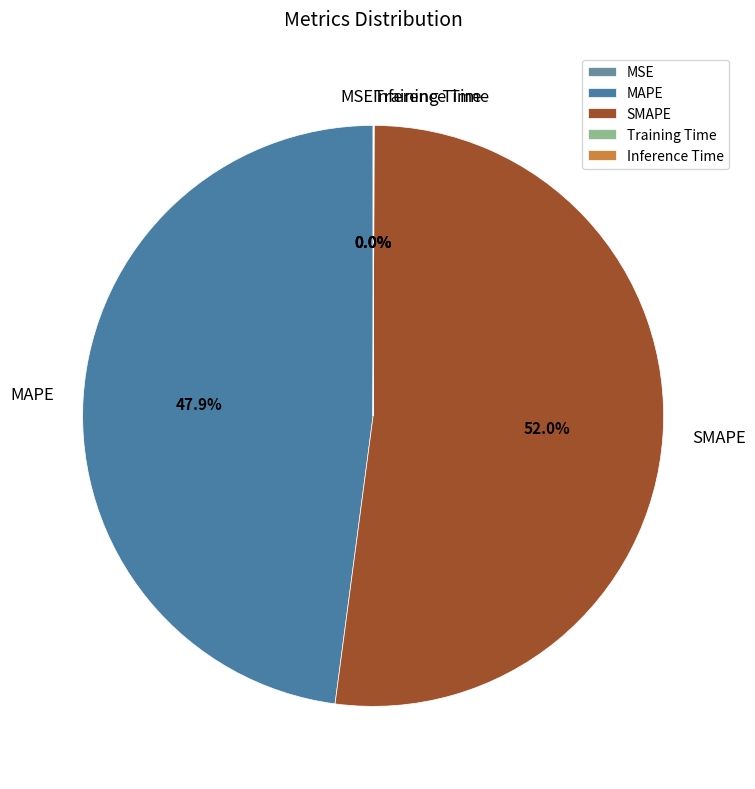

Combined, do MAPE and SMAPE account for over 50%?

Yes